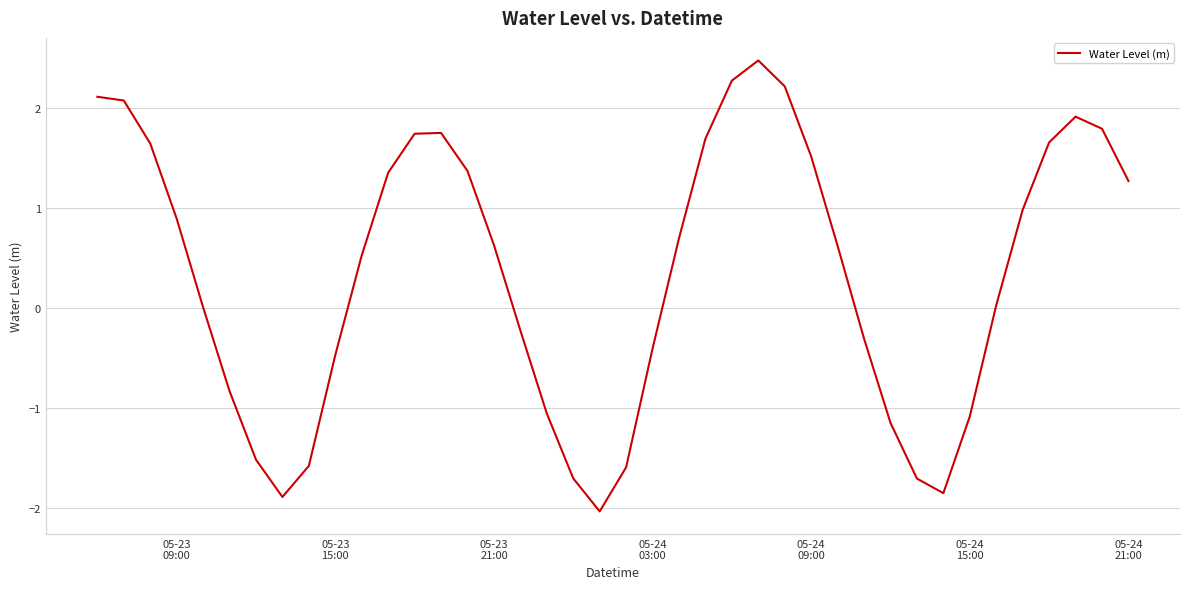

What is the maximum value shown in the chart?

2.5